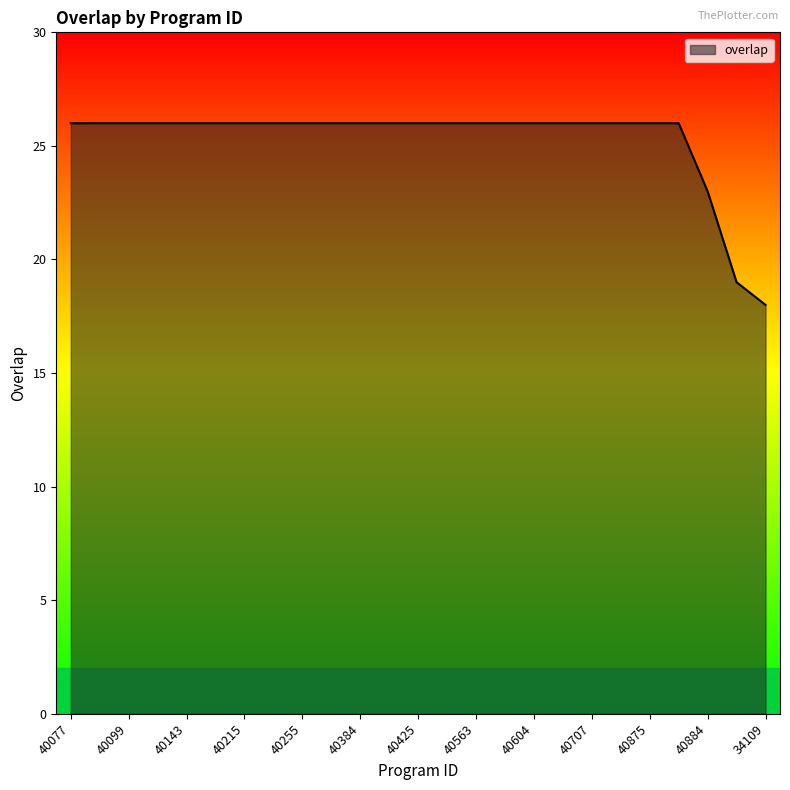

What is the greatest value displayed?

26